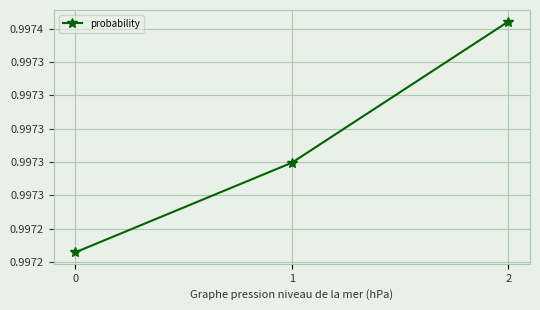

List the labels in order of value, smallest first.

0, 1, 2